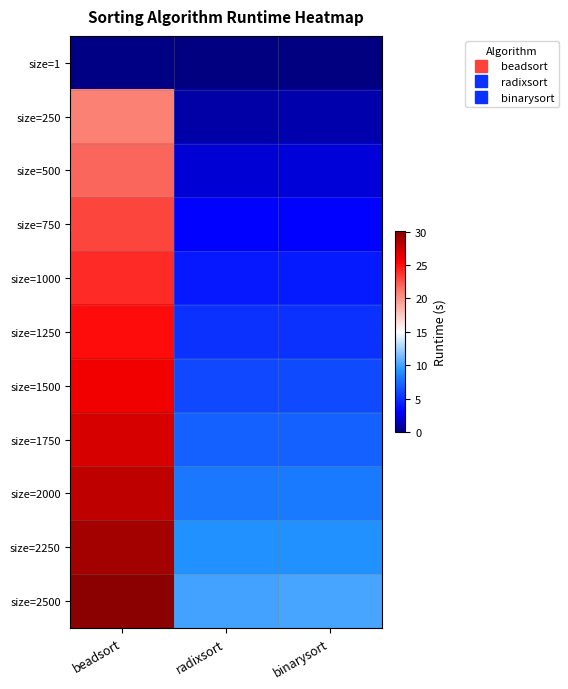

What is the total value across all series at binarysort?

56.3